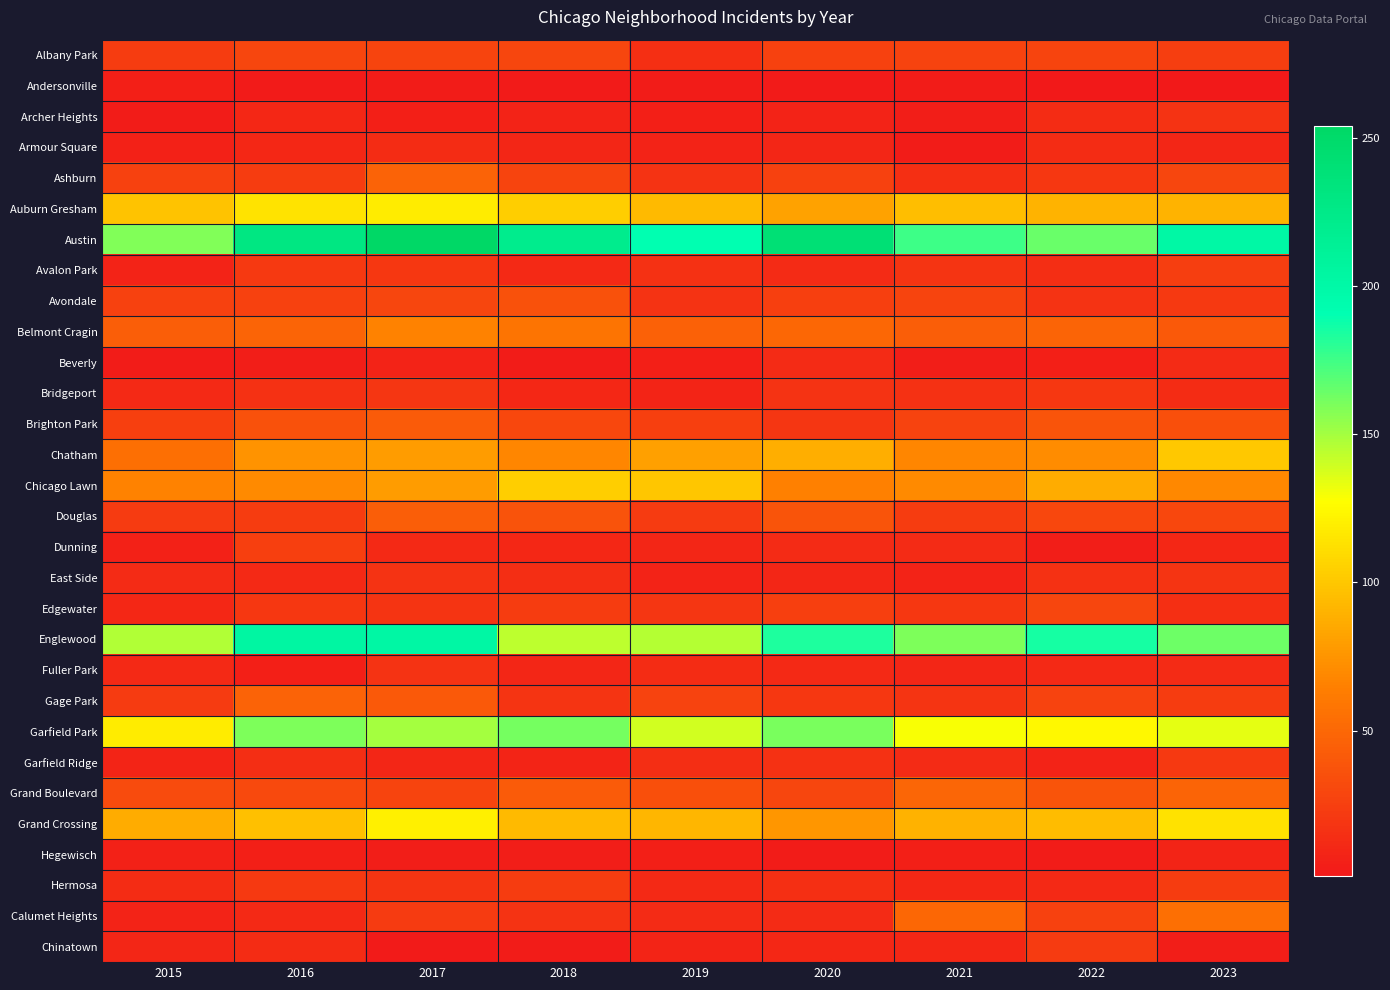

What is the total value across all series at 2022?

1256